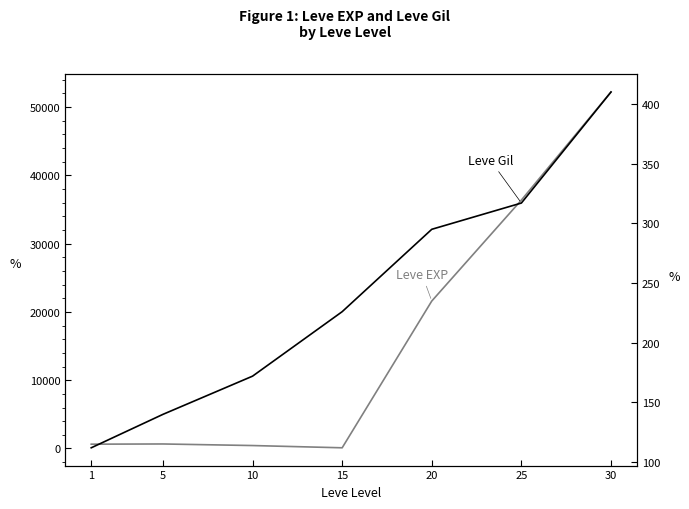

Reading right to left, what are all the values shown in this chart?

Leve EXP: 52220	36390	21600	100	430	660	630
Leve Gil: 410	317	295	226	172	140	112